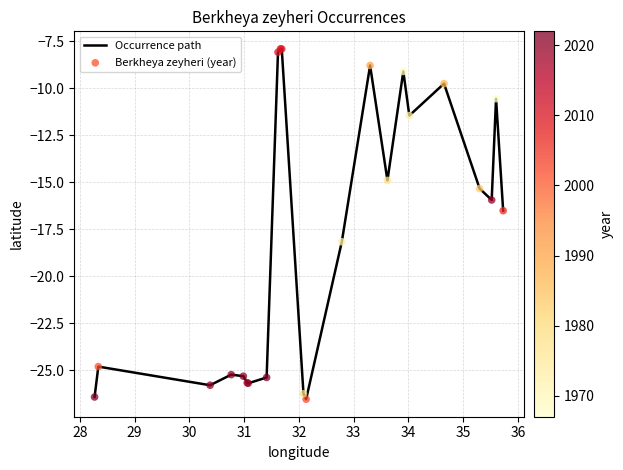

What is the difference between the maximum and minimum values?

18.6